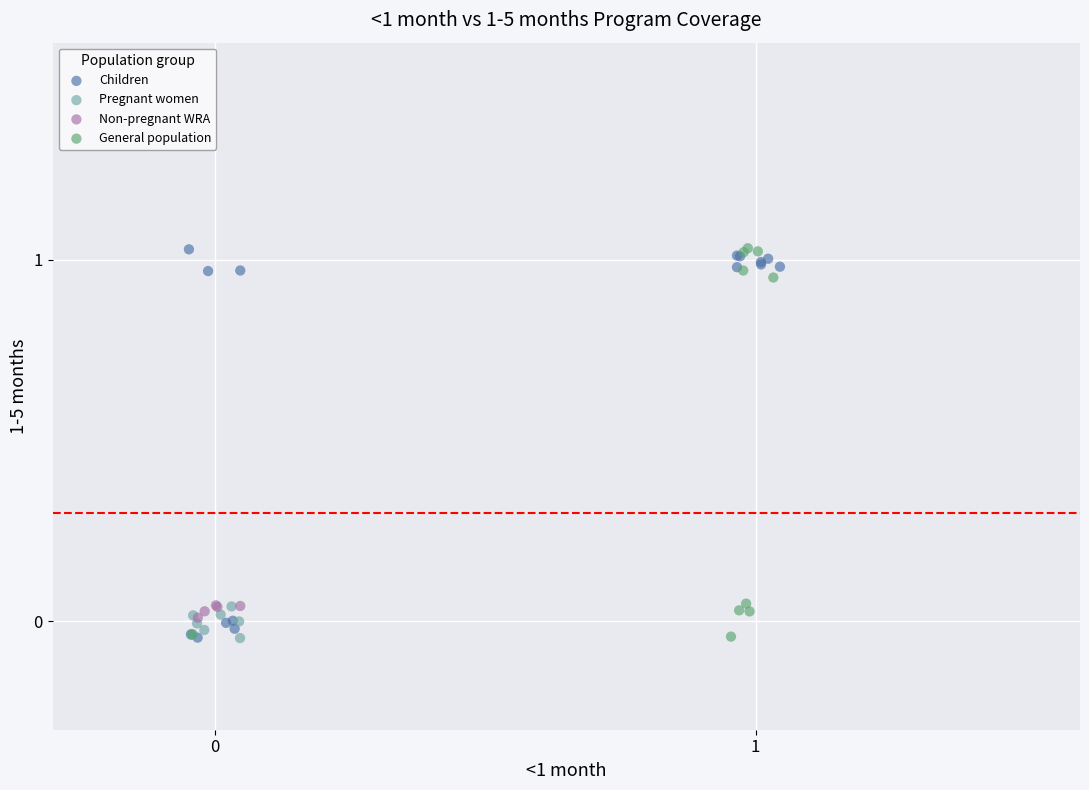

What are all the series names shown in the legend?

Children, Pregnant women, Non-pregnant WRA, General population